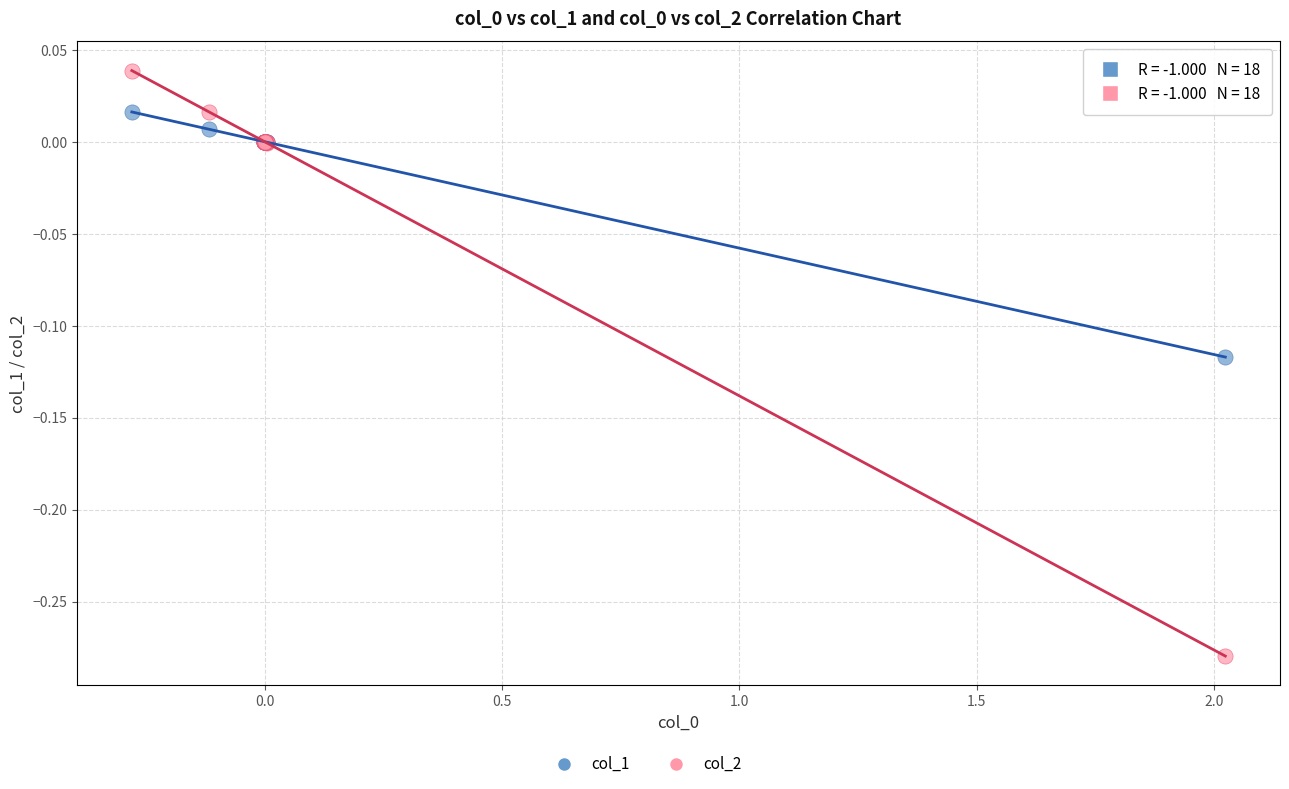

Which series reaches the minimum Y coordinate?

col_2